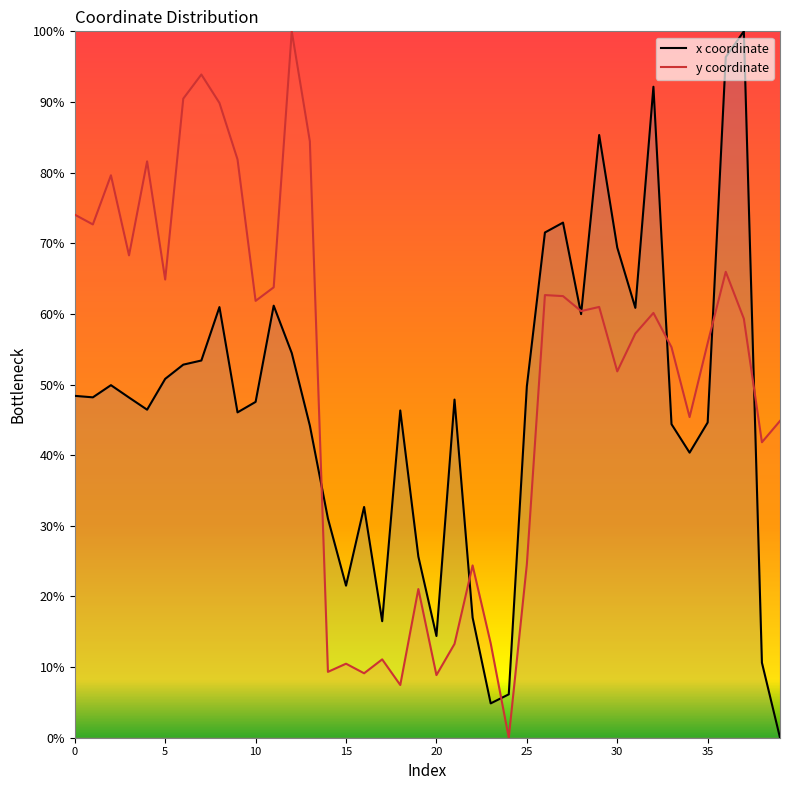

Reading left to right, list all the values displayed in this chart.

x coordinate: 48.4	48.2	49.9	48.2	46.4	50.8	52.8	53.4	61.0	46.1	47.5	61.2	54.4	44.2	31.0	21.5	32.7	16.5	46.3	25.7	14.4	47.9	17.0	4.9	6.1	49.7	71.5	72.9	60.0	85.3	69.4	60.9	92.2	44.4	40.4	44.6	96.4	100.0	10.6	0.0
y coordinate: 74.0	72.7	79.6	68.3	81.6	64.9	90.5	93.9	89.9	81.9	61.8	63.8	100.0	84.4	9.3	10.5	9.1	11.1	7.5	21.1	8.9	13.3	24.4	13.4	0.0	24.5	62.7	62.5	60.4	61.0	51.9	57.2	60.1	55.3	45.4	55.9	66.0	59.3	41.8	44.8